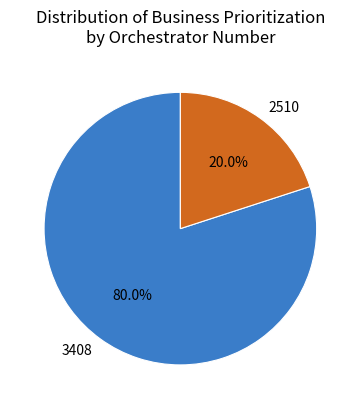

Approximately how many times larger is the value at 3408 compared to 2510?

4.0